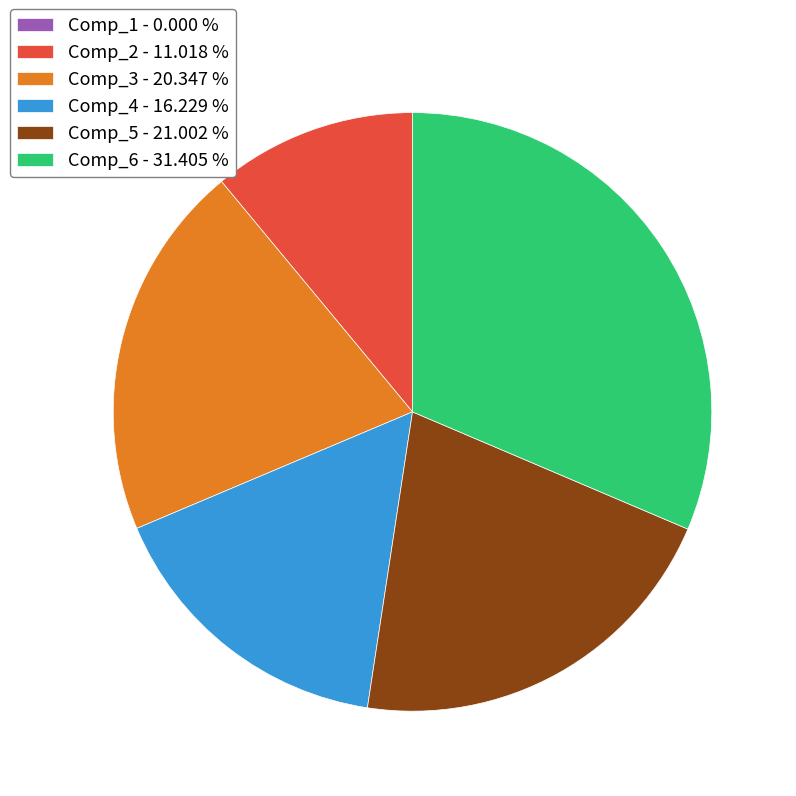

Is the sum of Comp_5 - 21.002 % and Comp_2 - 11.018 % greater than half?

No